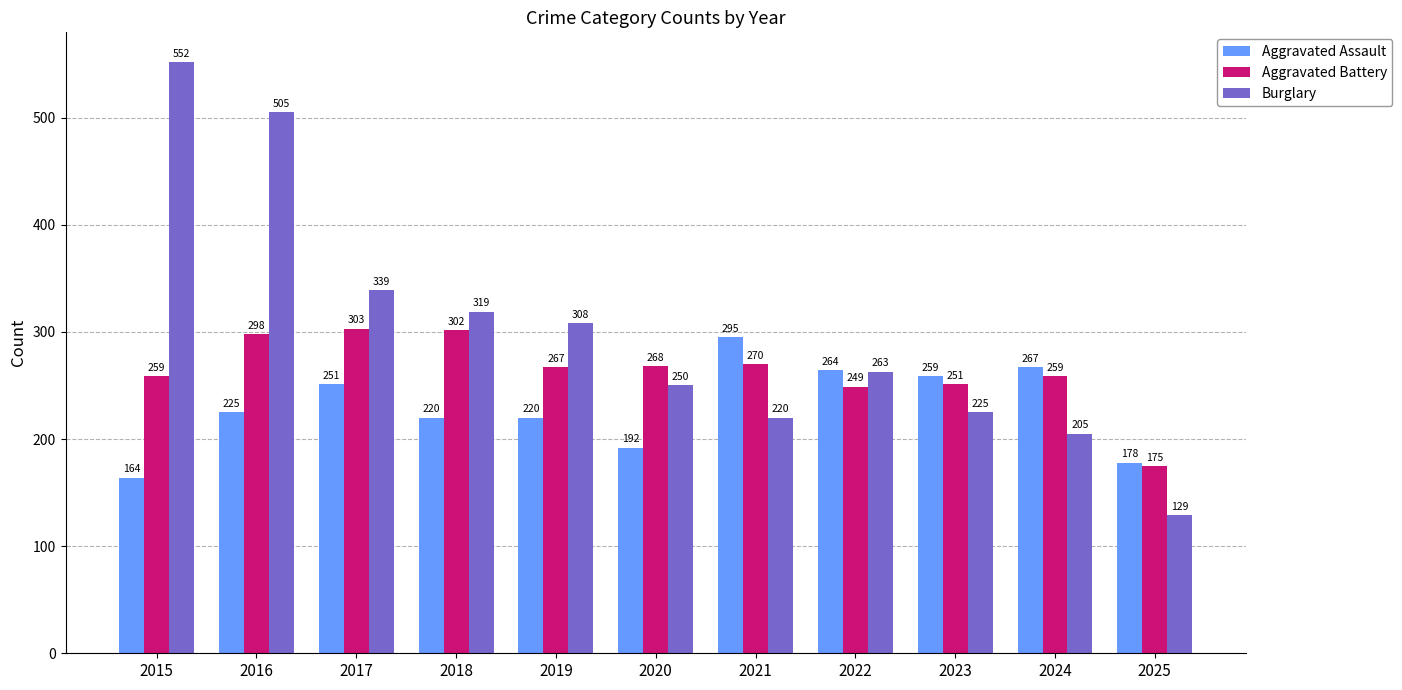

The Aggravated Assault series shows 331 at 2018. True or false?

False